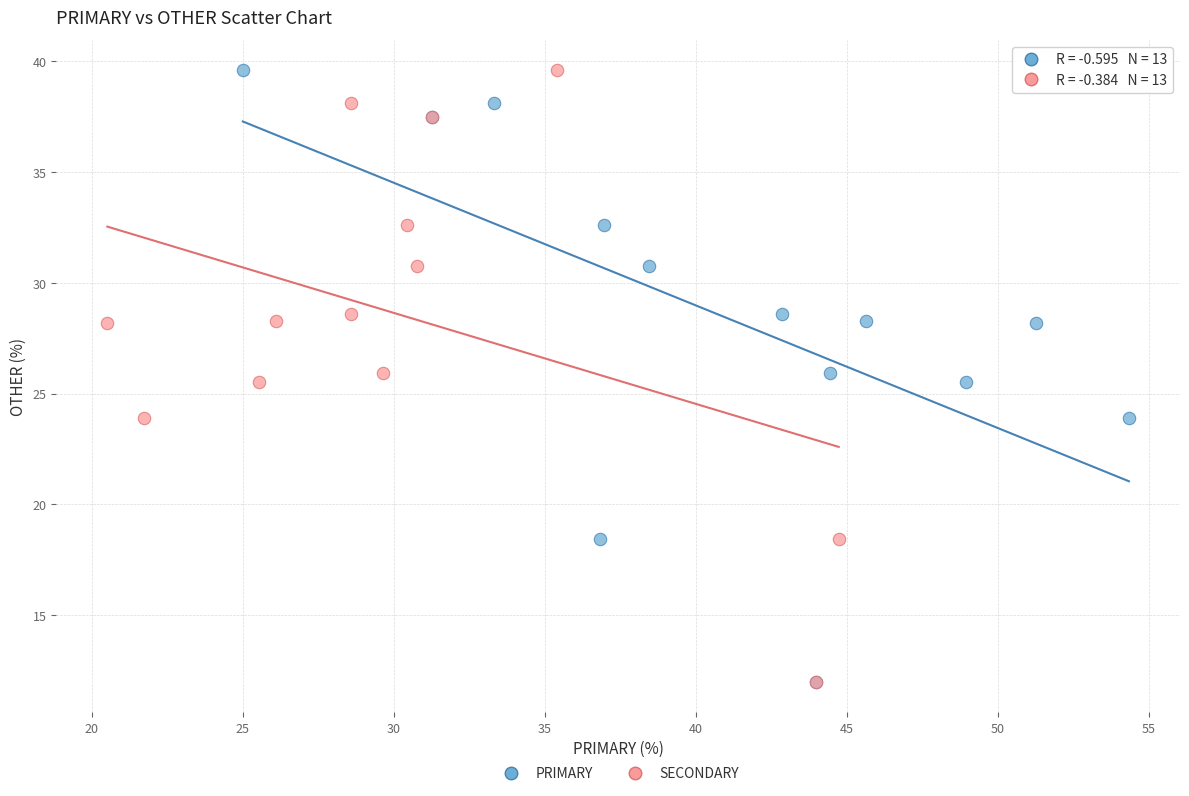

What are all the series names shown in the legend?

PRIMARY, SECONDARY